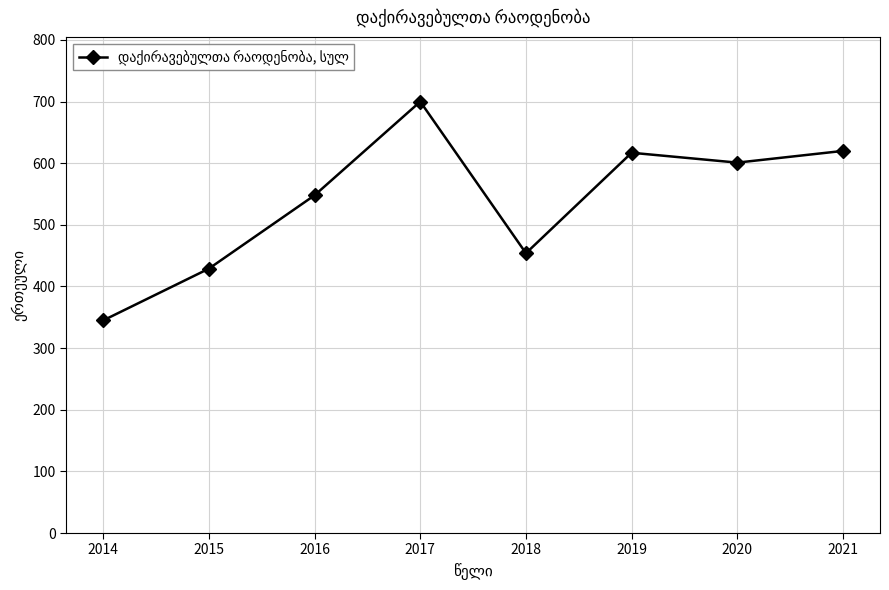

What is the ratio of the value at 2017 to the value at 2016?

1.3